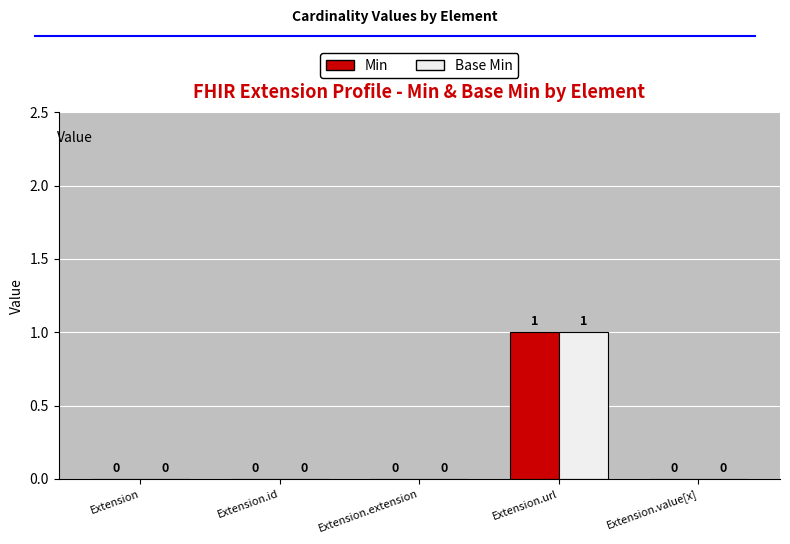

Reading right to left, list all the values displayed in this chart.

Min: Extension.value[x]=0	Extension.url=1	Extension.extension=0	Extension.id=0	Extension=0
Base Min: Extension.value[x]=0	Extension.url=1	Extension.extension=0	Extension.id=0	Extension=0